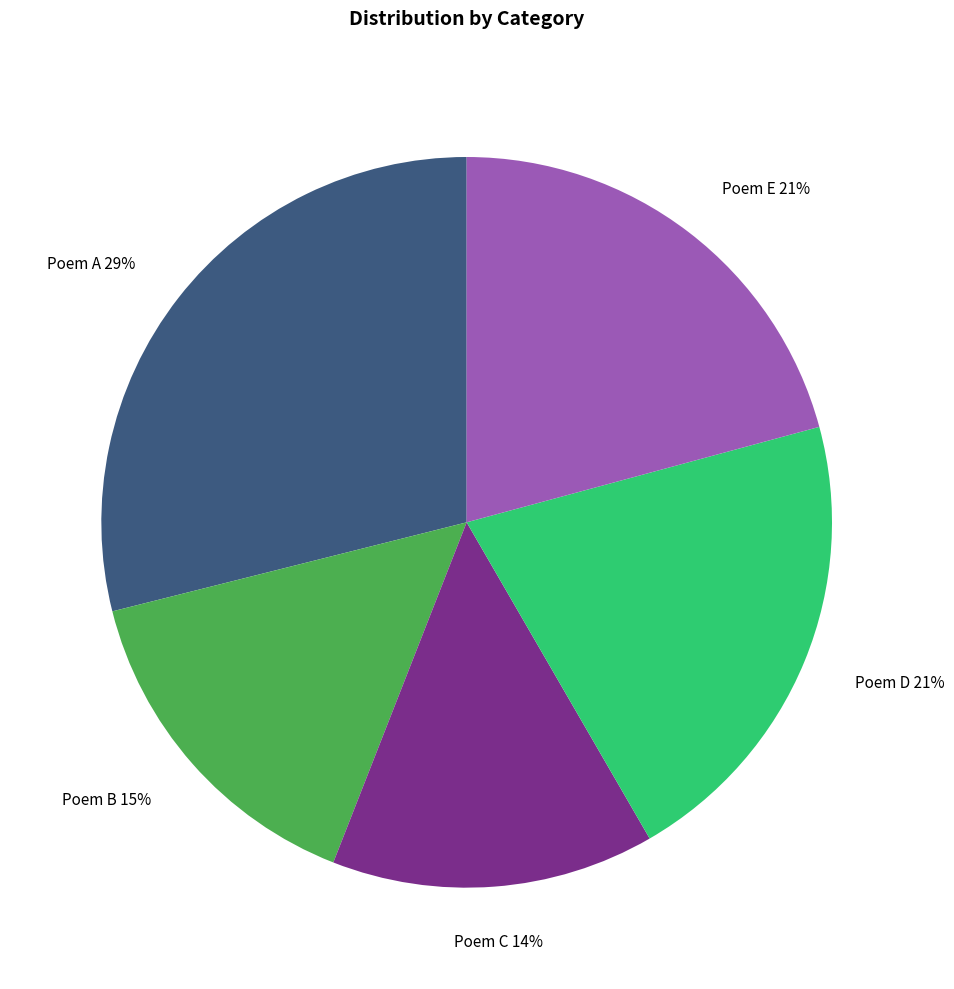

Do Poem A and Poem B together represent more than half of the pie?

No